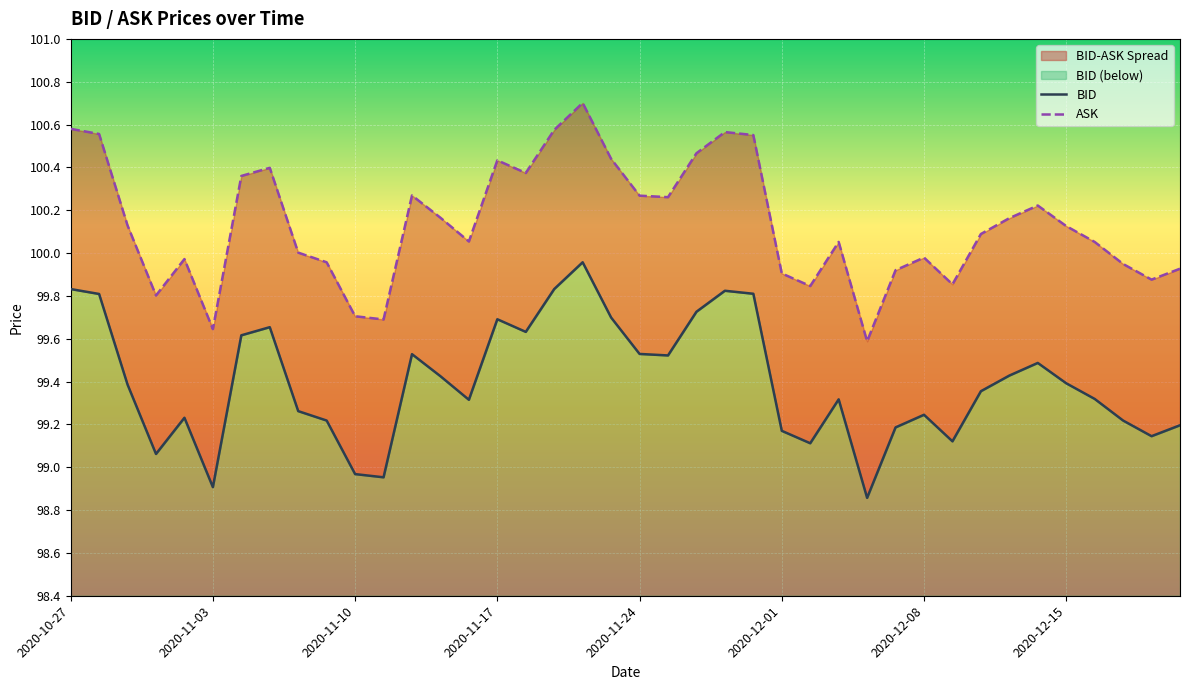

Which series changed the most between 21 and 38?

ASK